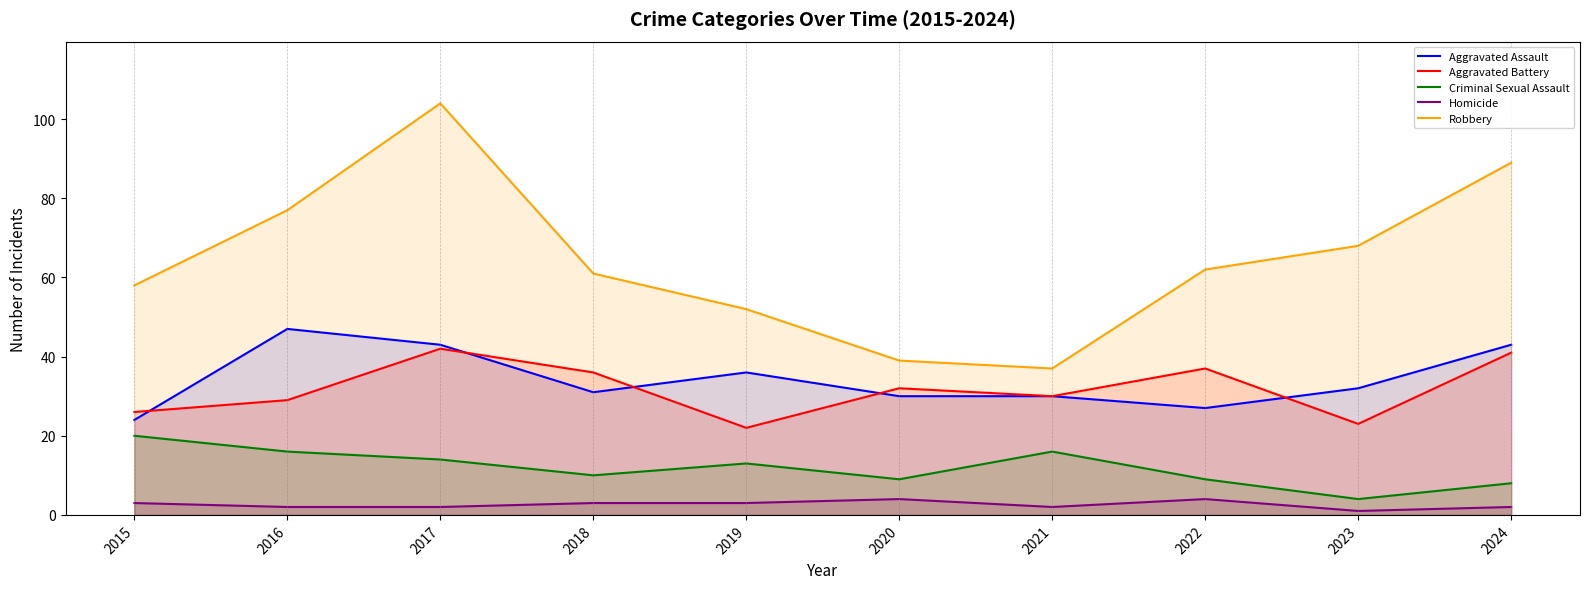

What is the difference between the maximum and minimum values in the Aggravated Battery series?

20